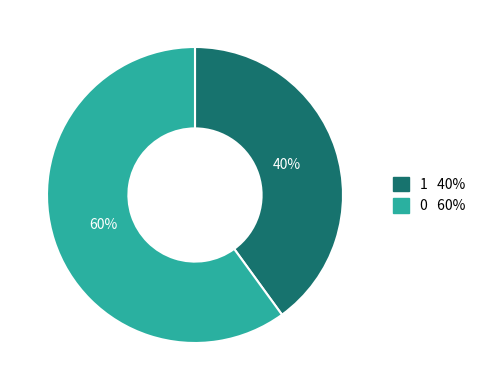

Is there a majority slice in this chart?

Yes